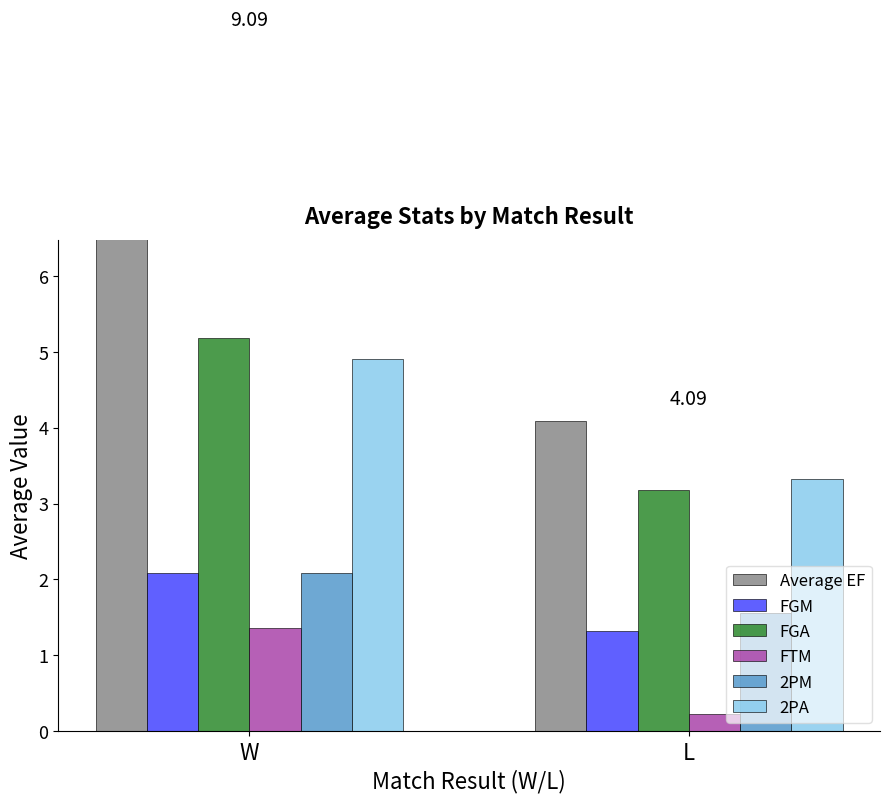

Reading right to left, what are all the values shown in this chart?

Average EF: L=4.1	W=9.1
FGM: L=1.3	W=2.1
FGA: L=3.2	W=5.2
FTM: L=0.2	W=1.4
2PM: L=1.6	W=2.1
2PA: L=3.3	W=4.9